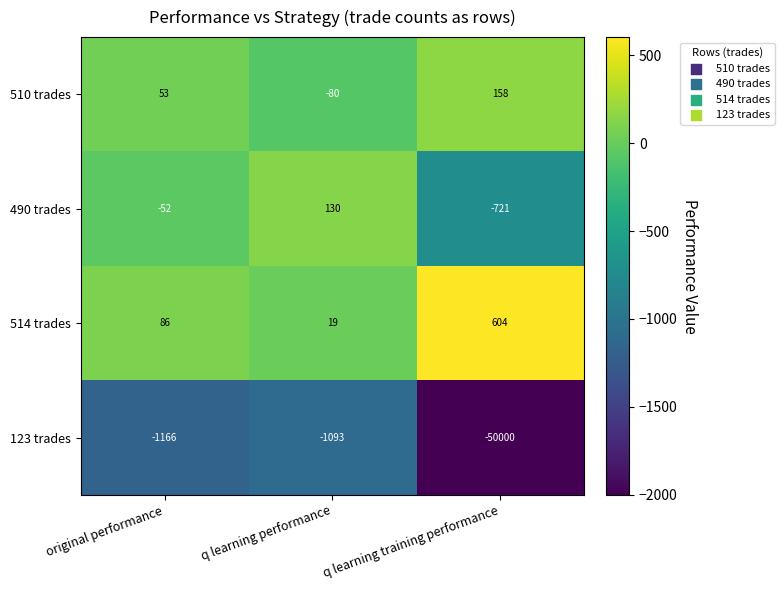

How many values in 510 trades are above zero?

2